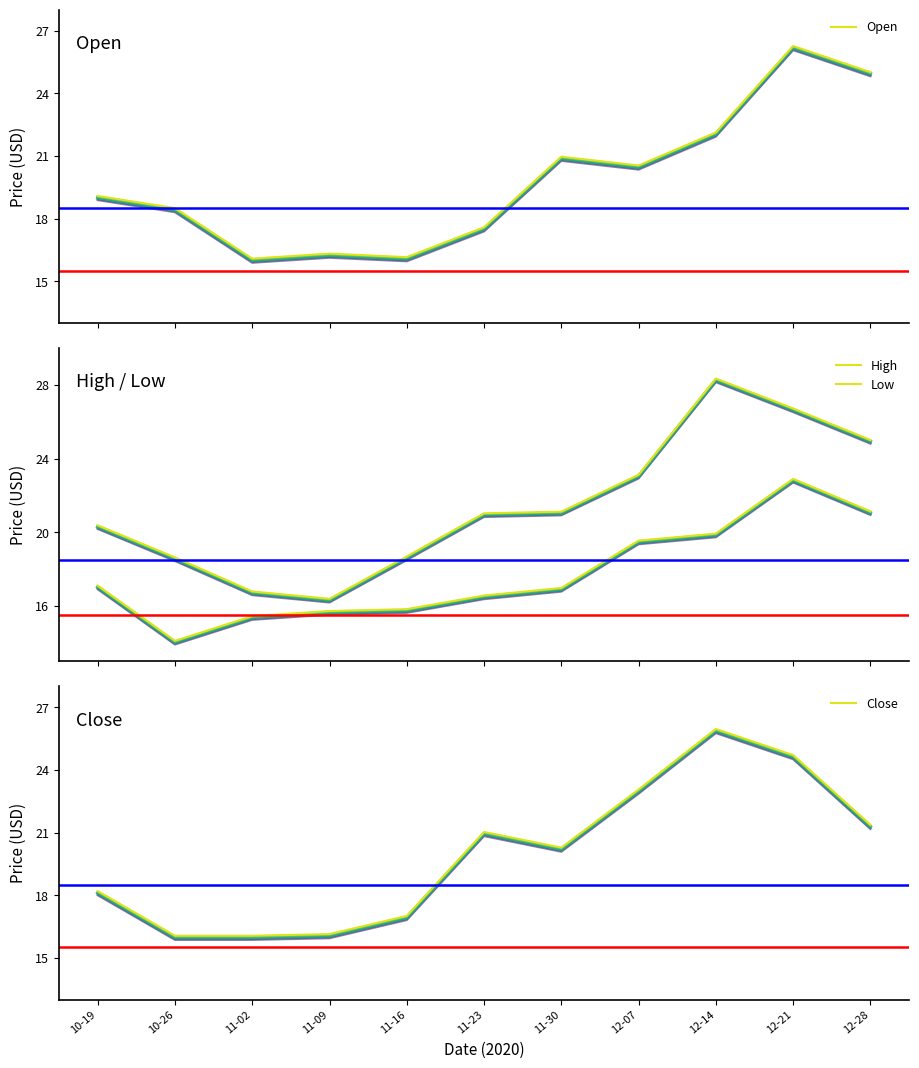

The Close series shows 16.1 at 11-09. True or false?

True